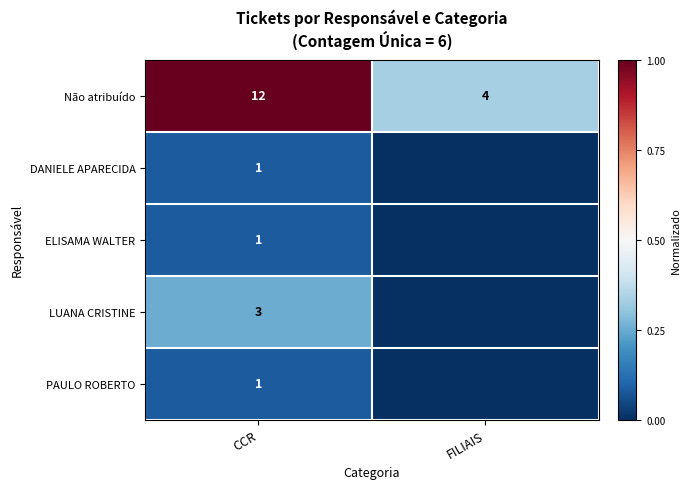

What is the sum of the Não atribuído values at CCR and FILIAIS?

16